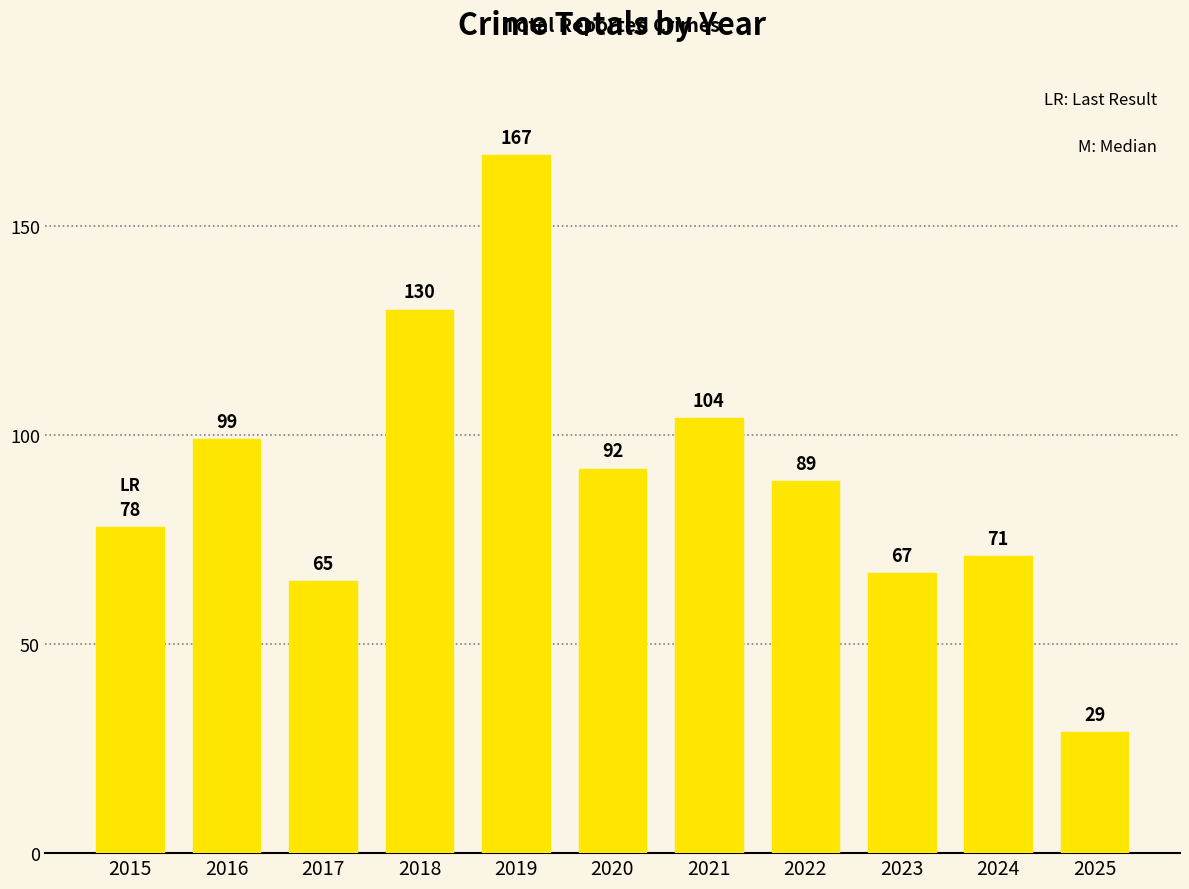

What is the smallest value displayed?

29